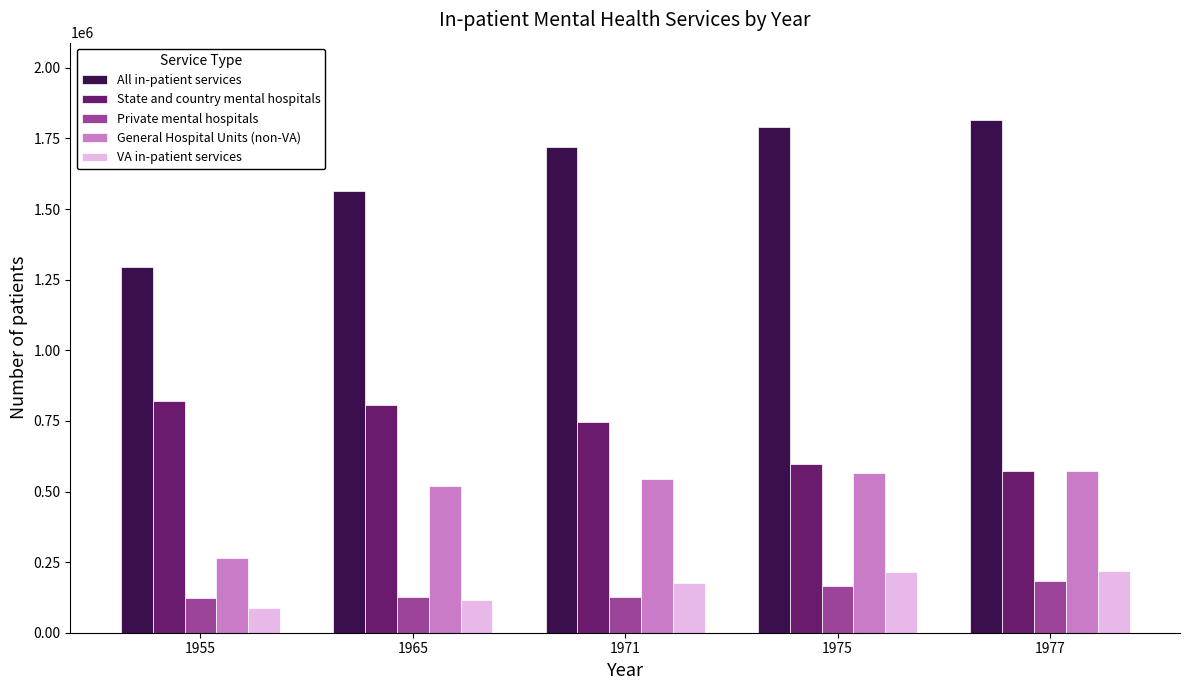

The State and country mental hospitals series shows 257864 at 1977. True or false?

False